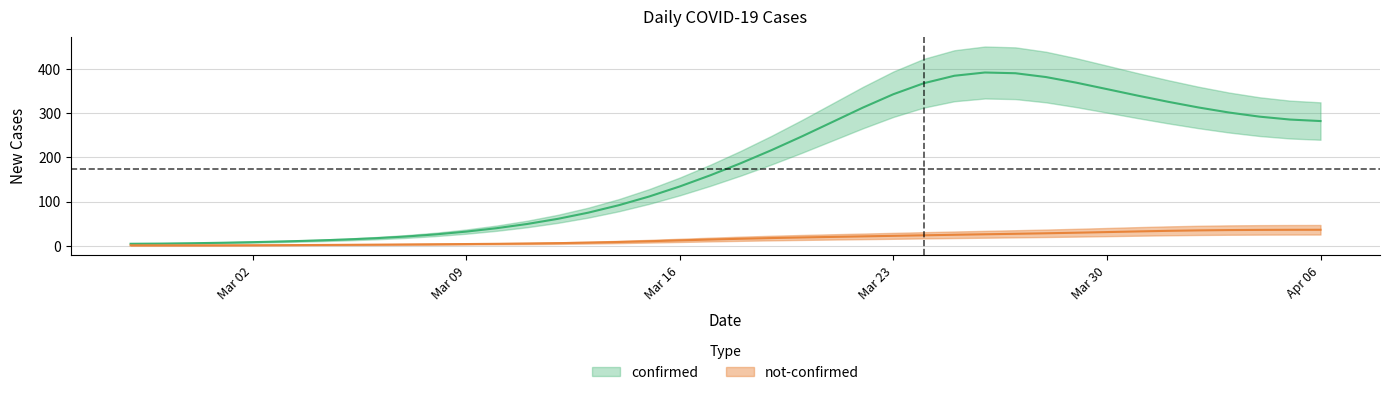

Is the value of not-confirmed at 2020-02-28 greater than the value of confirmed at 2020-03-29?

No